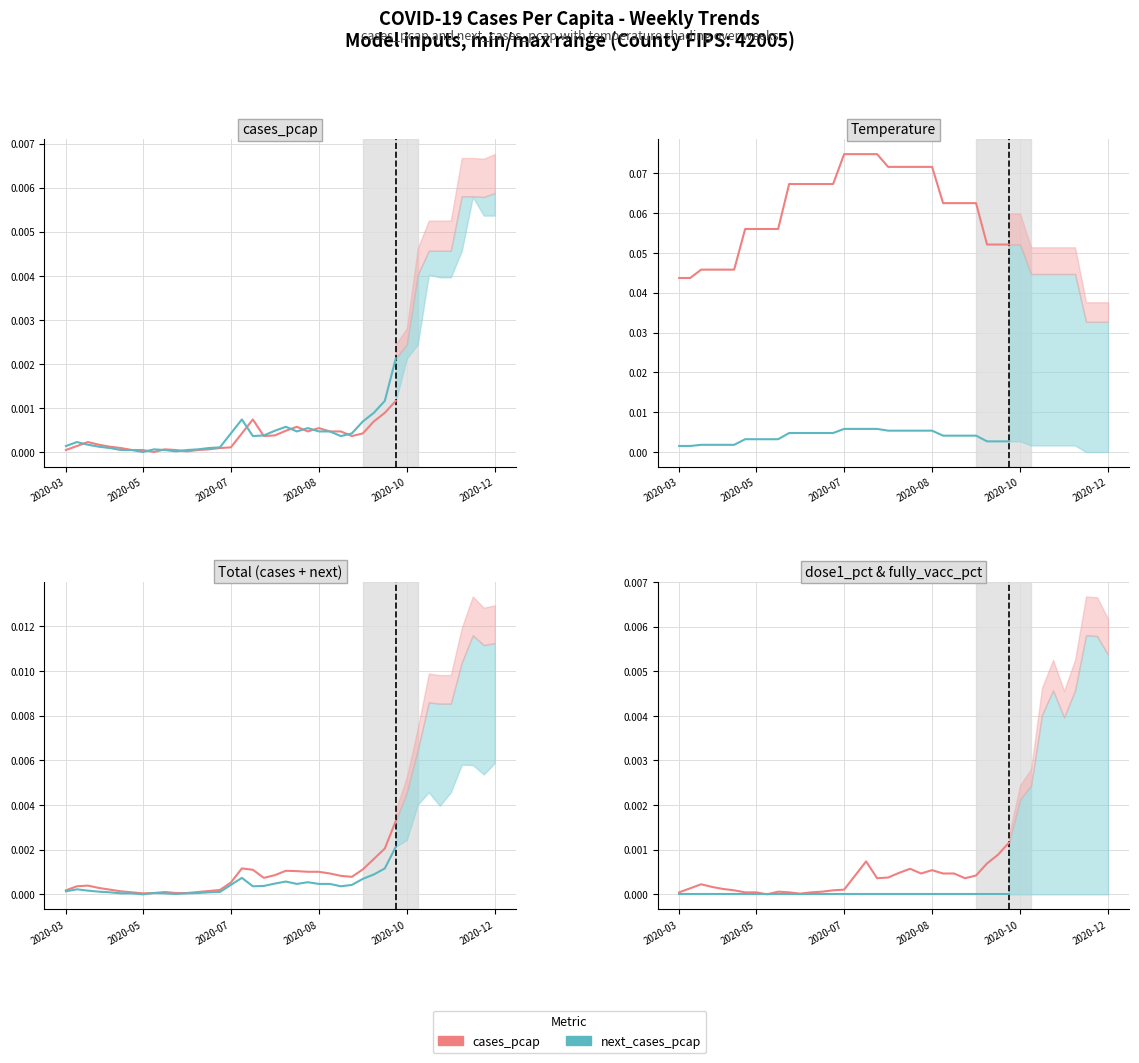

How many data points does each series have?

31